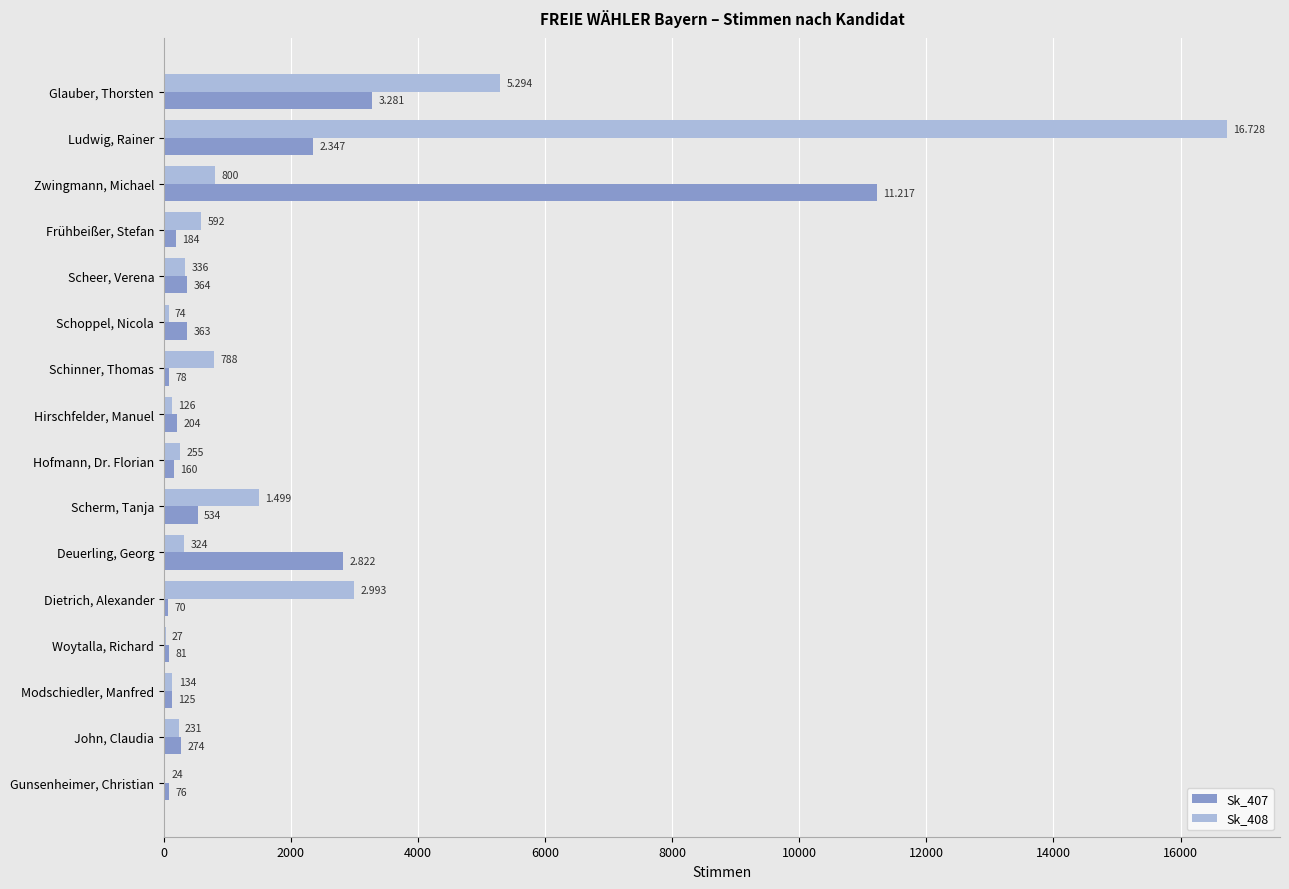

Is the value of Sk_407 at Deuerling, Georg greater than the value of Sk_408 at Glauber, Thorsten?

No